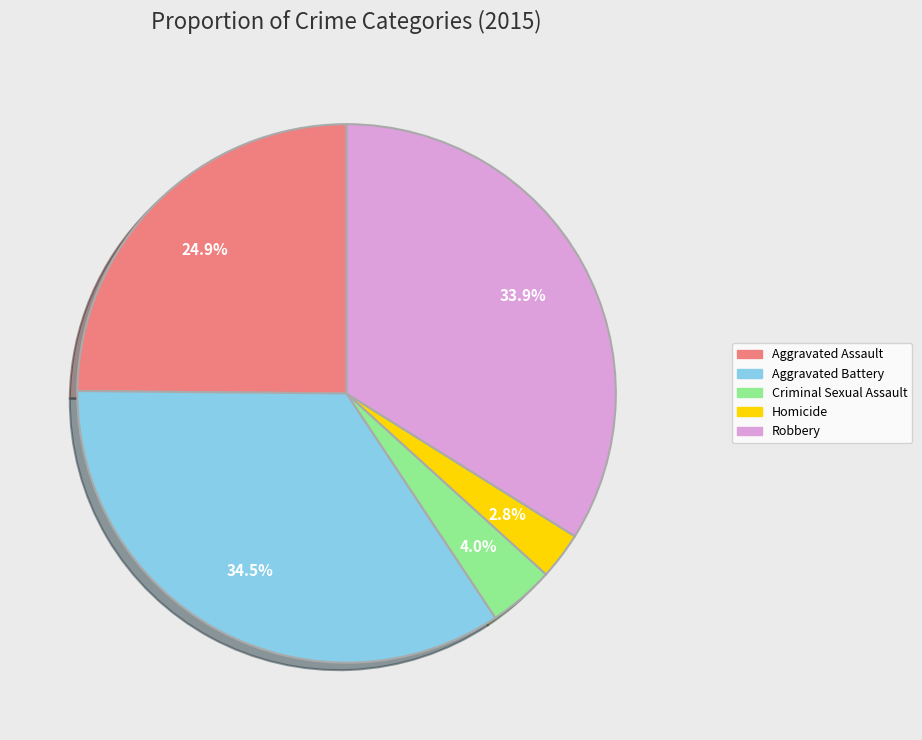

To the nearest percent, what is the combined percentage of Aggravated Battery and Aggravated Assault?

59%